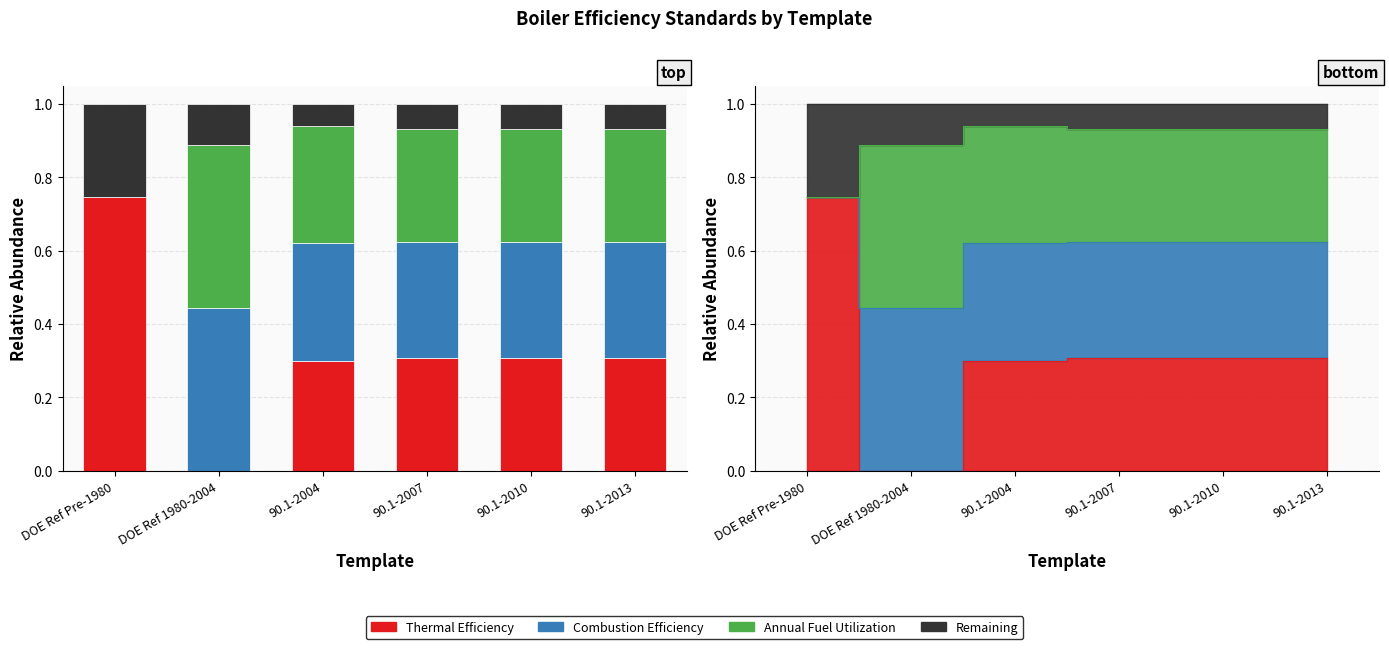

How many data points in Annual Fuel Utilization are above 0?

5